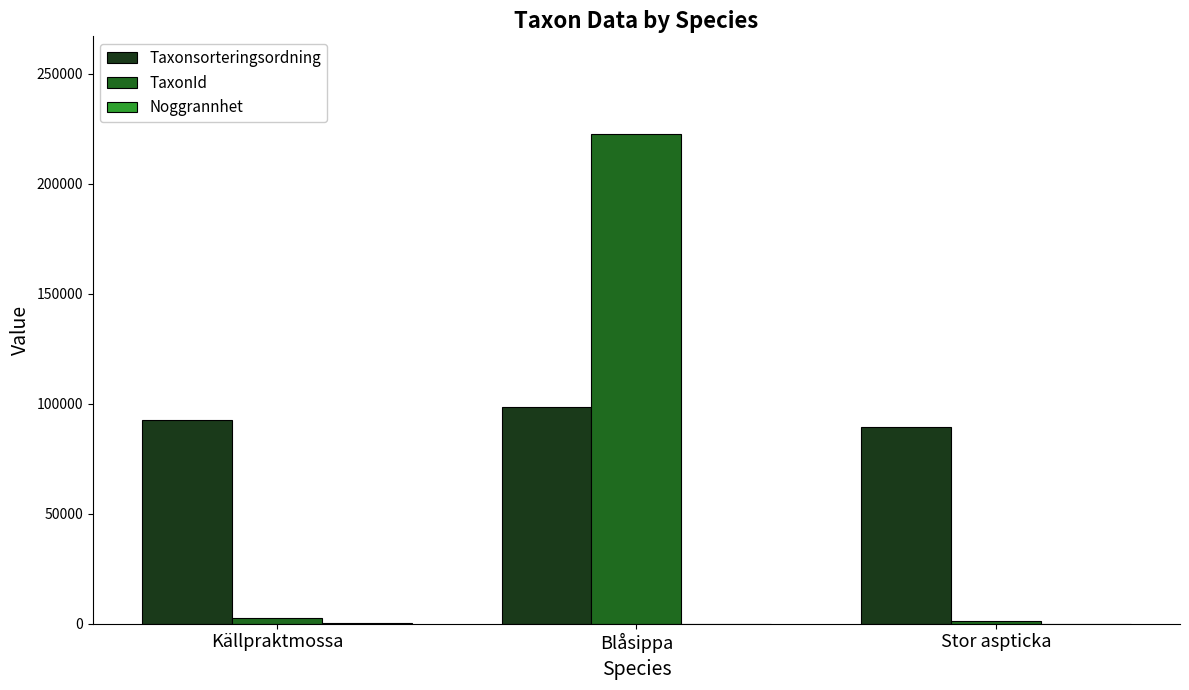

At which label does TaxonId reach its peak?

Blåsippa